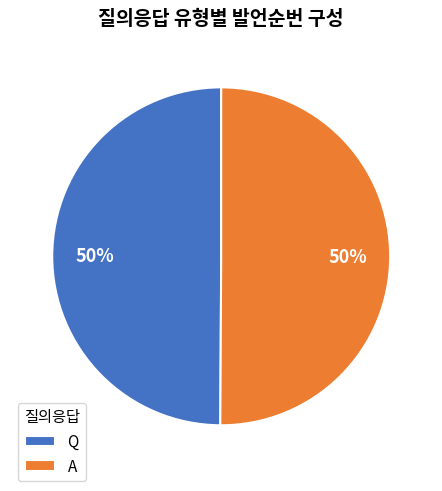

Approximately how many times larger is the value at Q compared to A?

1.0